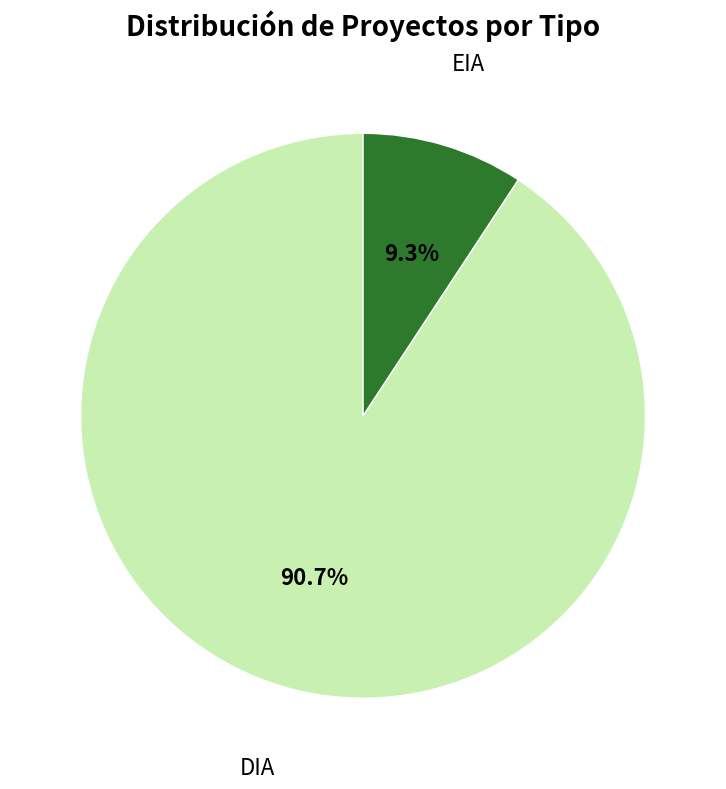

What is the ratio of the value at EIA to the value at DIA?

0.1